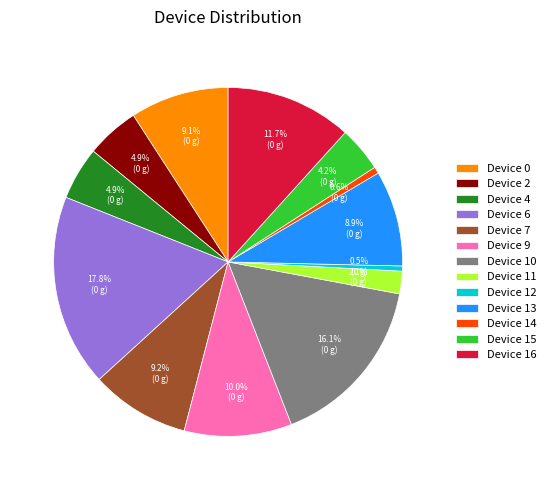

True or false: Device 10 accounts for 7% of the total.

False